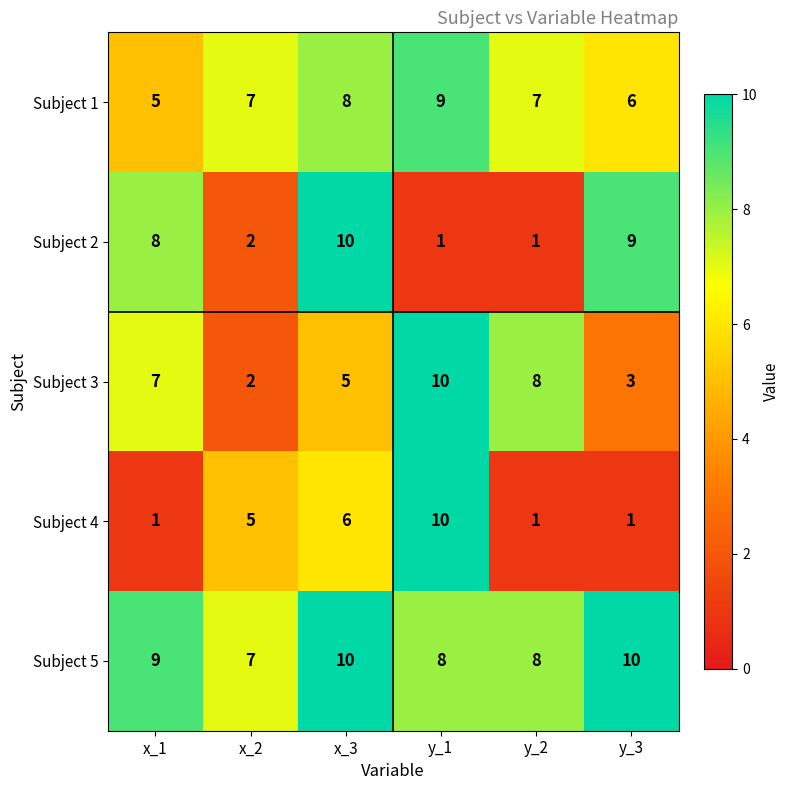

List the labels in order of Subject 3 value, smallest first.

x_2, y_3, x_3, x_1, y_2, y_1